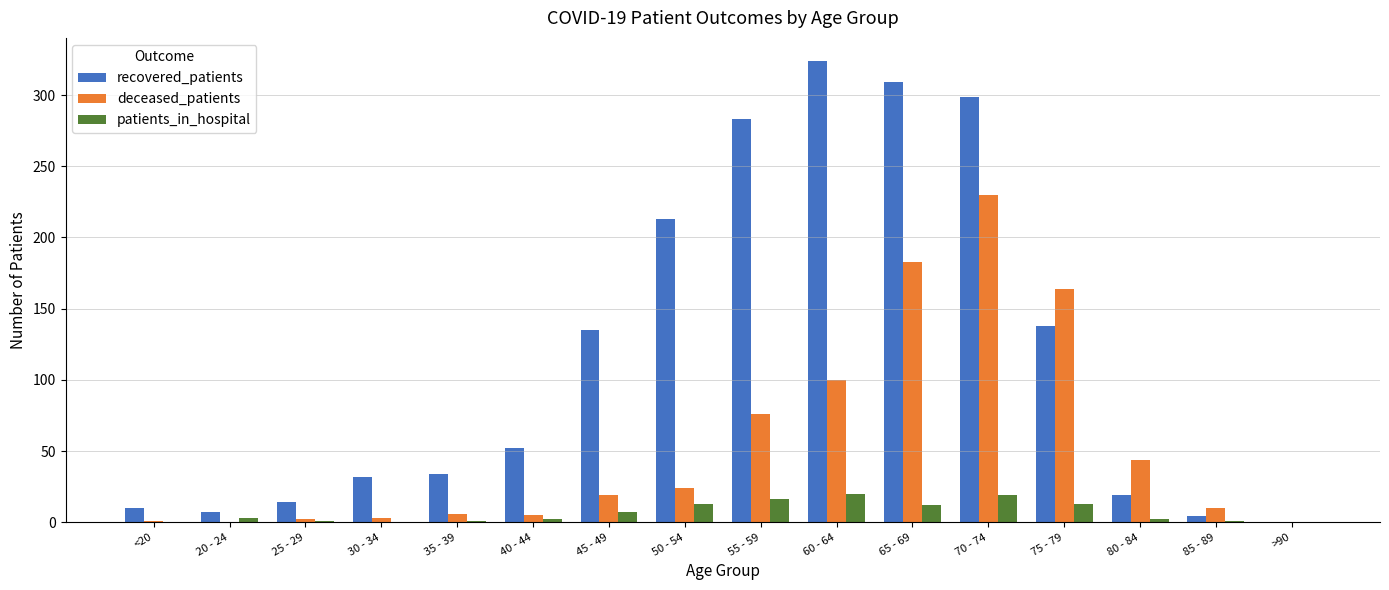

Which series changed the most between <20 and 60 - 64?

recovered_patients